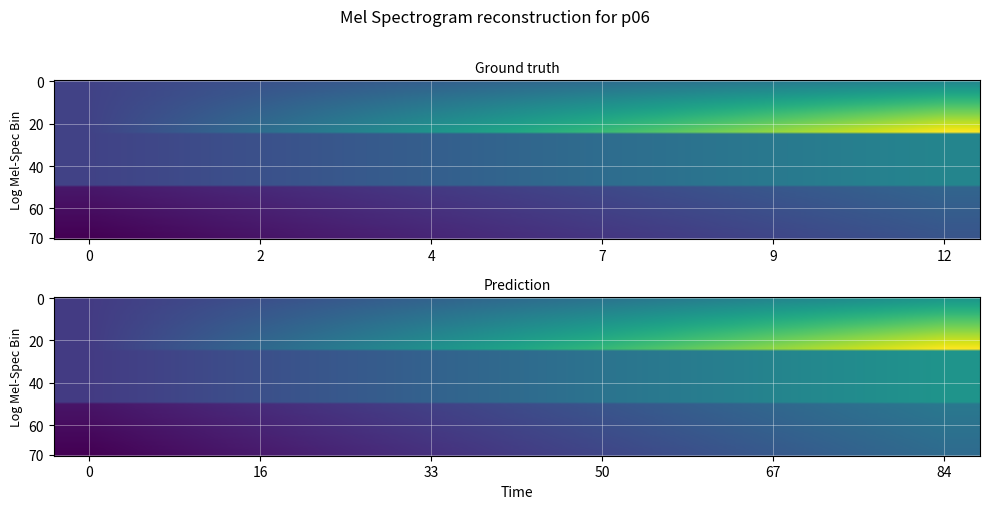

What is the greatest value displayed?

12.0